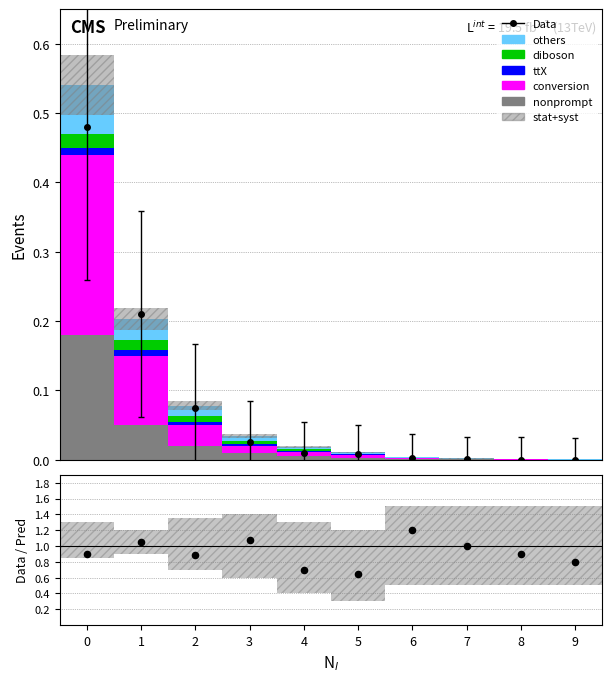

Which series has the widest spread of Y values?

Data/Pred